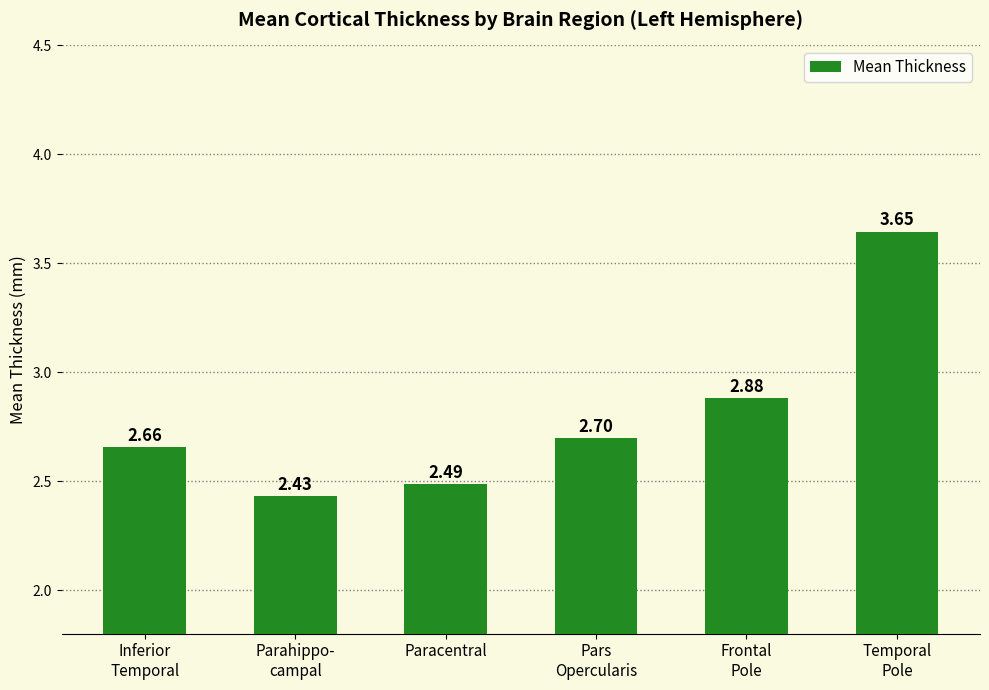

How many categories are shown in the chart?

6